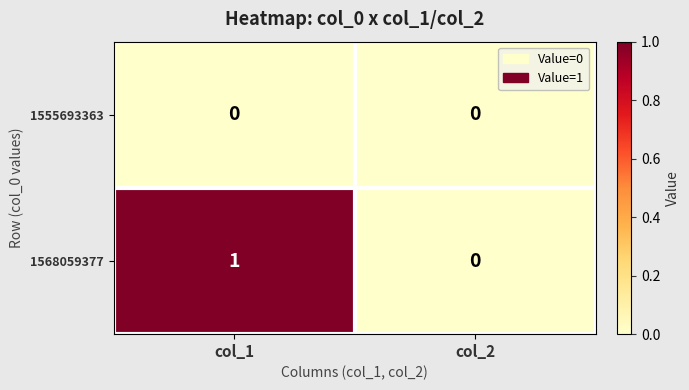

Is the value of 1568059377 at col_1 greater than the value of 1555693363 at col_1?

Yes